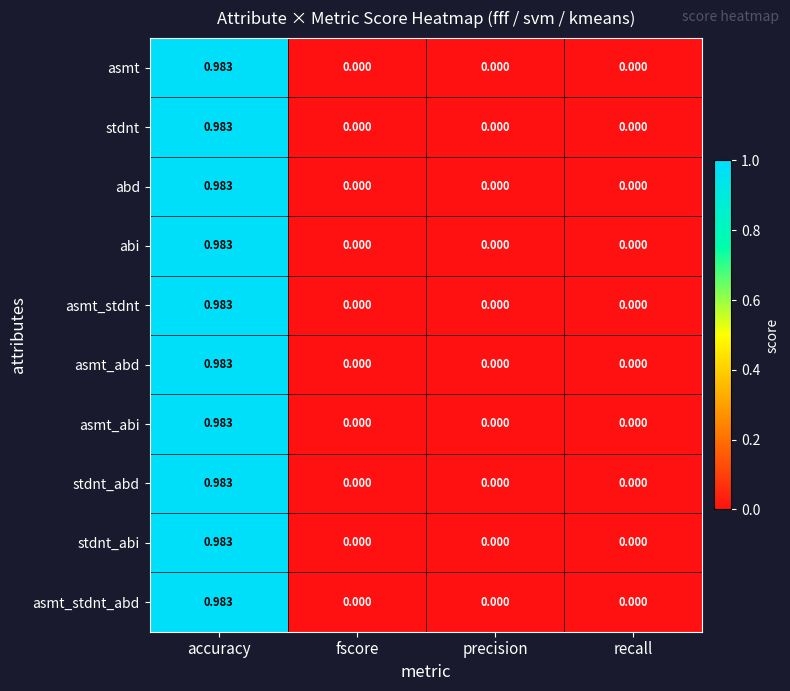

At which category is the sum across all series the highest?

accuracy